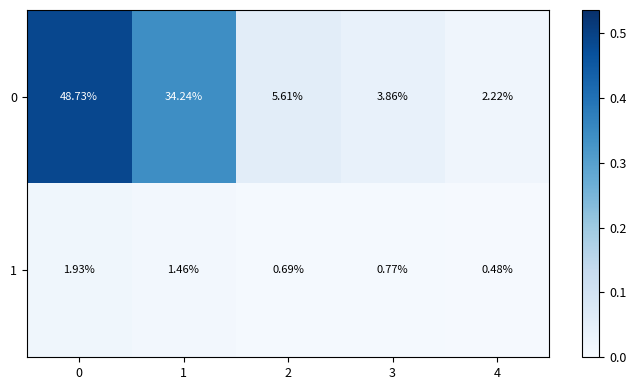

Which series has the largest total across all categories?

0